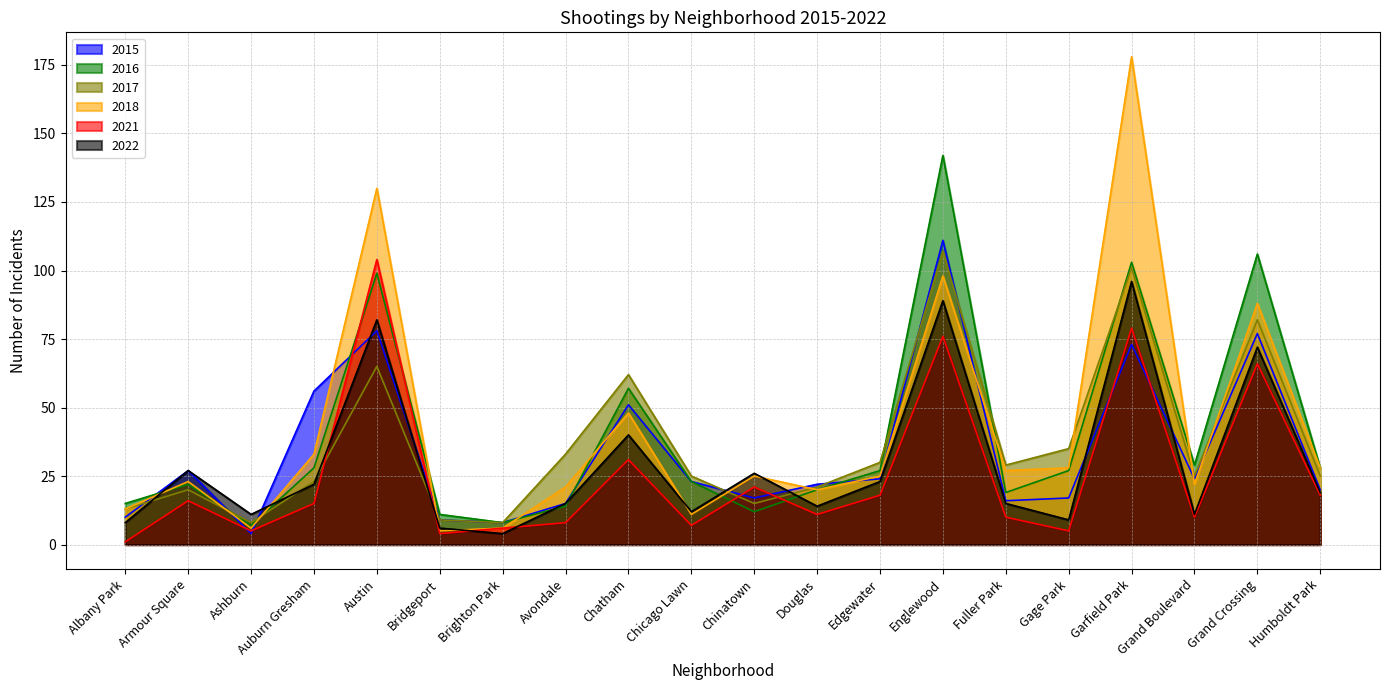

Rank the categories by 2022 value from lowest to highest.

Brighton Park, Bridgeport, Albany Park, Gage Park, Ashburn, Grand Boulevard, Chicago Lawn, Douglas, Avondale, Fuller Park, Humboldt Park, Auburn Gresham, Edgewater, Chinatown, Armour Square, Chatham, Grand Crossing, Austin, Englewood, Garfield Park